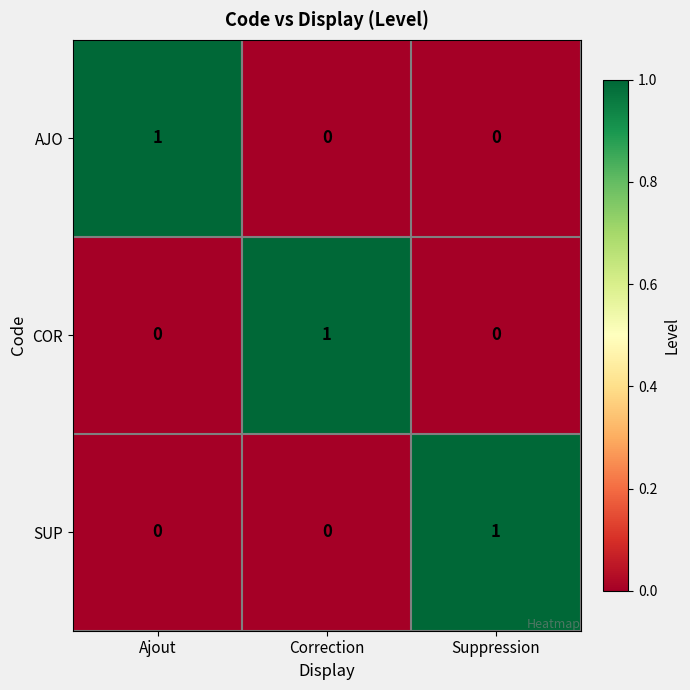

The value of AJO at Correction is 0. True or false?

True